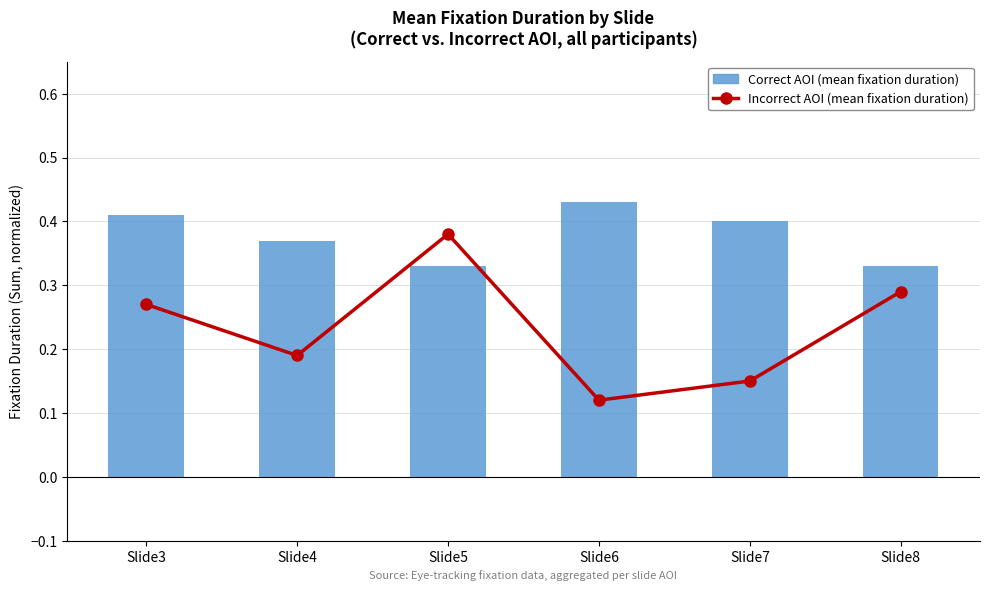

The value of Correct AOI (mean fixation duration) at Slide4 is 0.6. True or false?

False